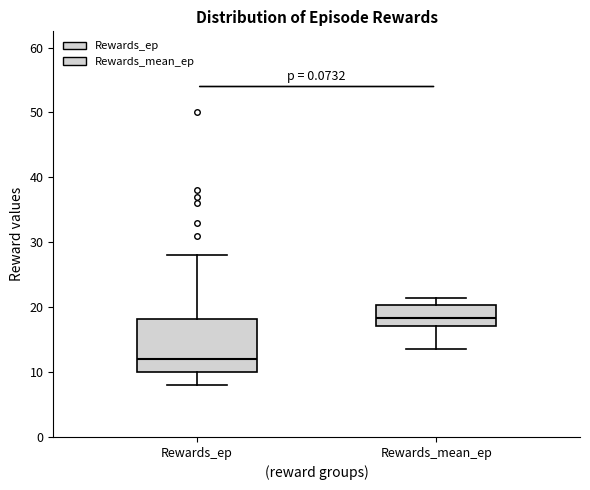

Which box has the lowest median line?

Rewards_ep